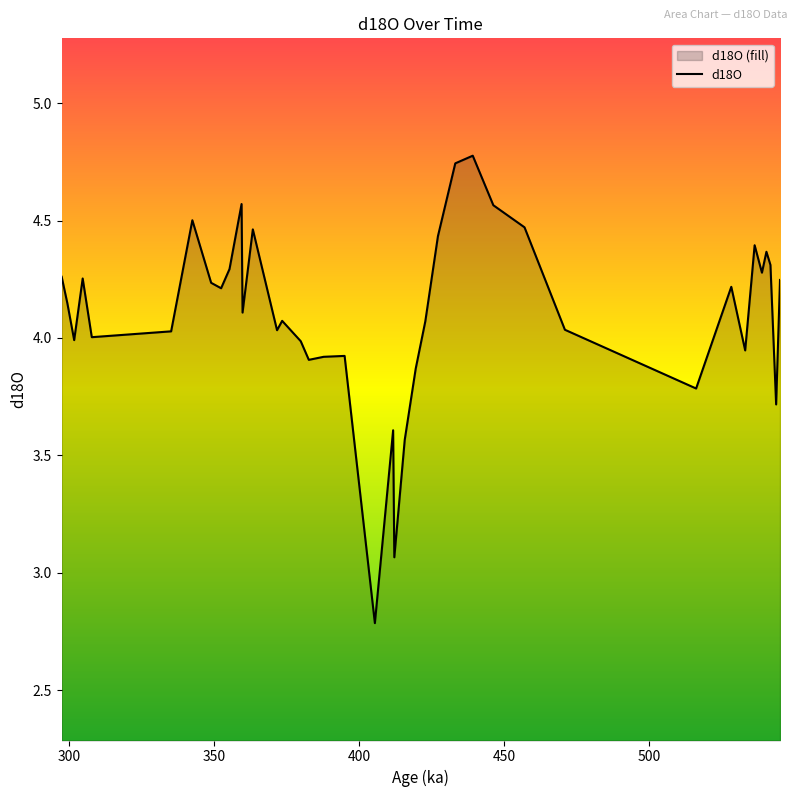

Reading right to left, what are all the values shown in this chart?

4.2	3.7	4.3	4.4	4.3	4.4	3.9	4.2	3.8	4.0	4.5	4.6	4.8	4.7	4.4	4.1	3.9	3.6	3.1	3.6	2.8	3.9	3.9	3.9	4.0	4.1	4.0	4.5	4.1	4.6	4.3	4.2	4.2	4.5	4.0	4.0	4.3	4.0	4.1	4.3